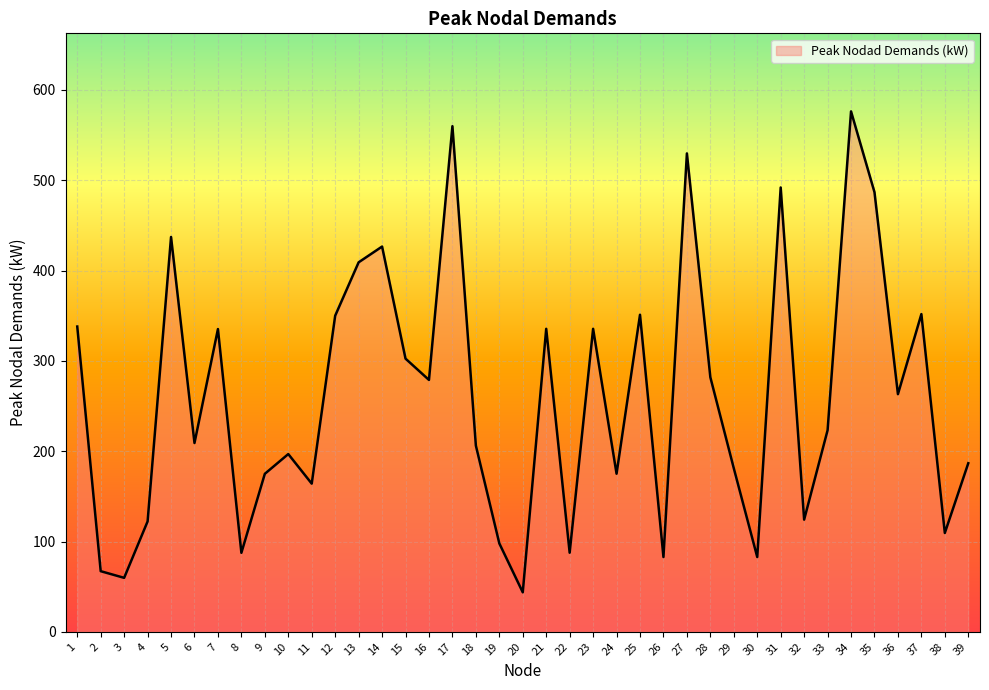

The value at 27 is 529.7. True or false?

True